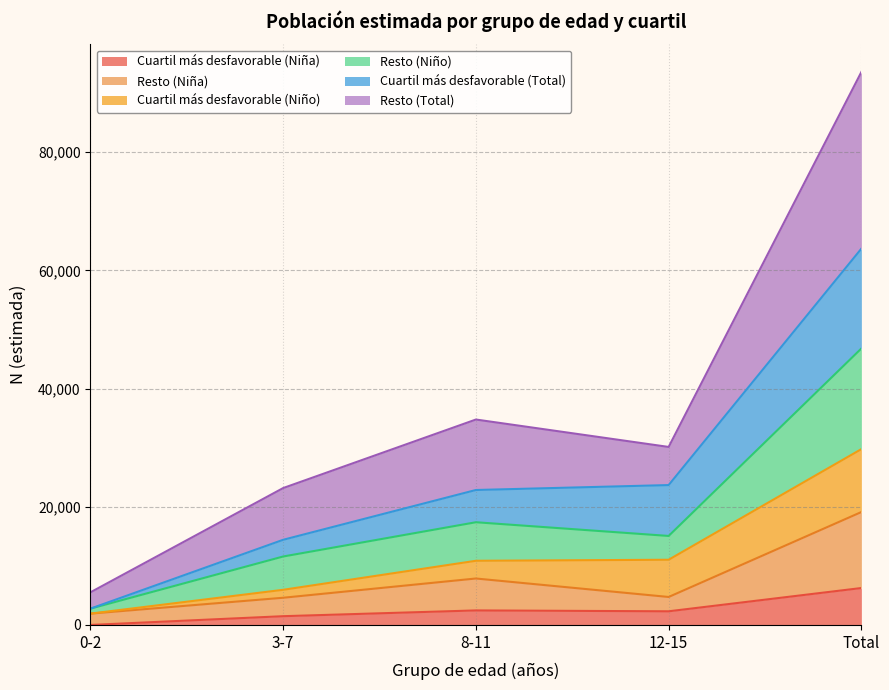

True or false: Resto (Niña) and Resto (Total) cross at least once.

False